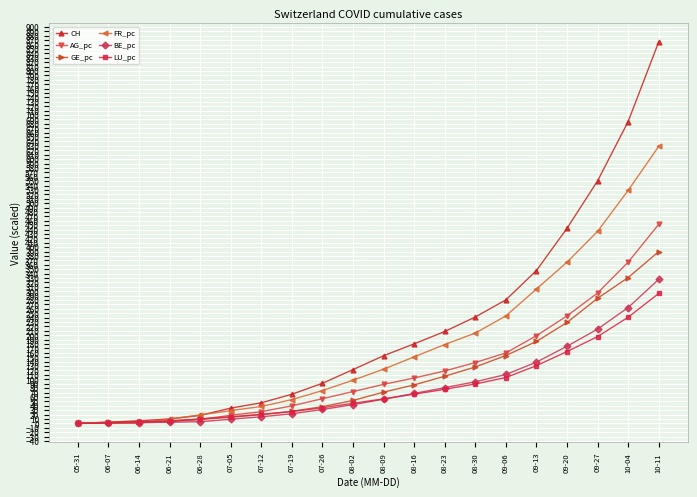

Which series has the largest range (max minus min)?

CH